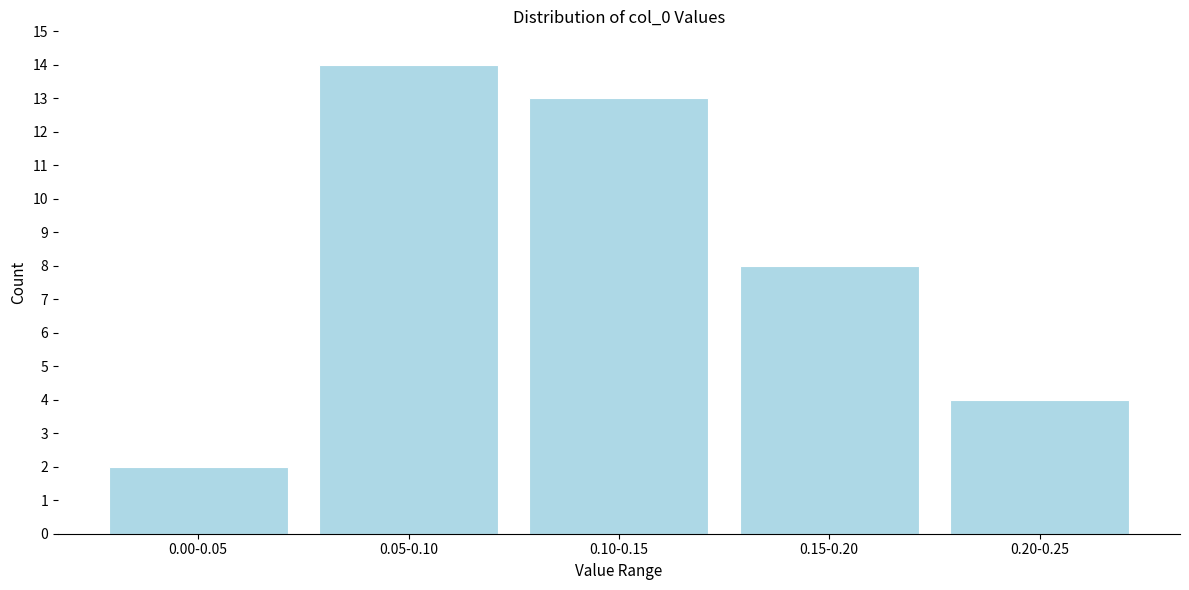

Reading left to right, extract all data points from this chart.

0.00-0.05=2	0.05-0.10=14	0.10-0.15=13	0.15-0.20=8	0.20-0.25=4